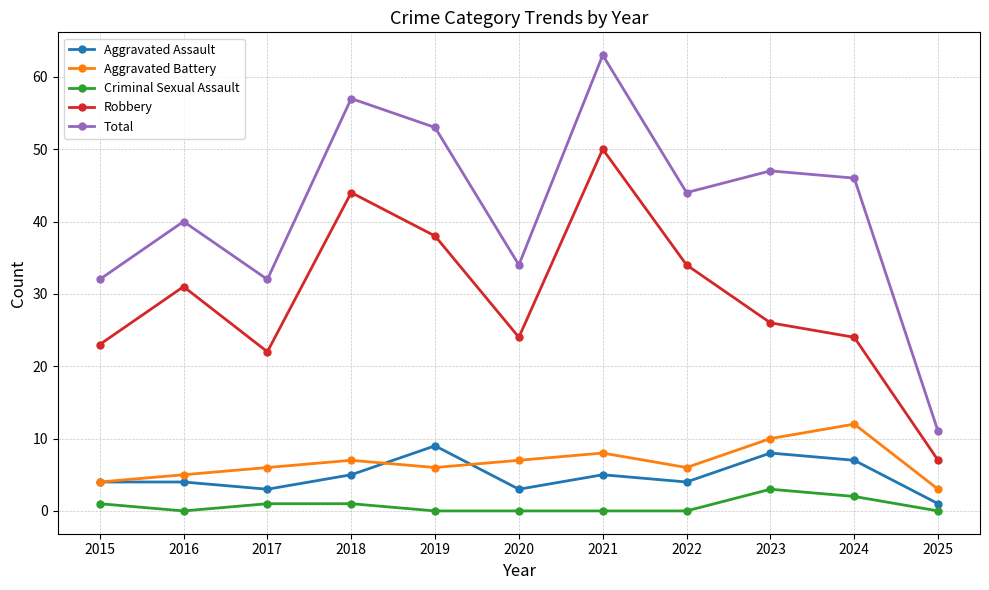

True or false: Aggravated Battery has more than 2 points higher than both neighbors.

True